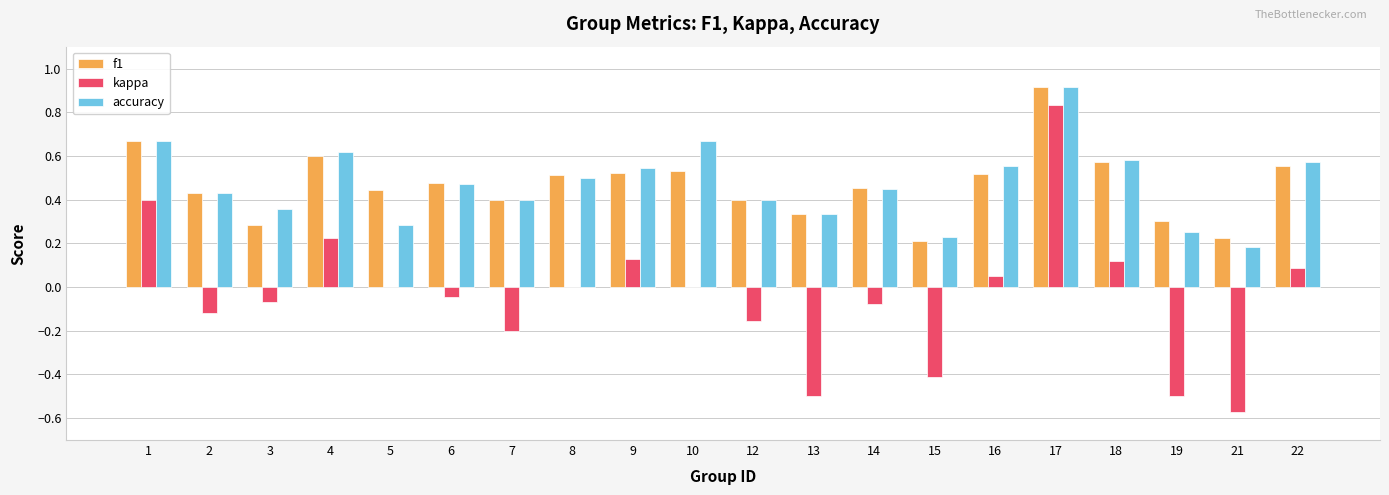

Which series changed the most between 3 and 19?

kappa